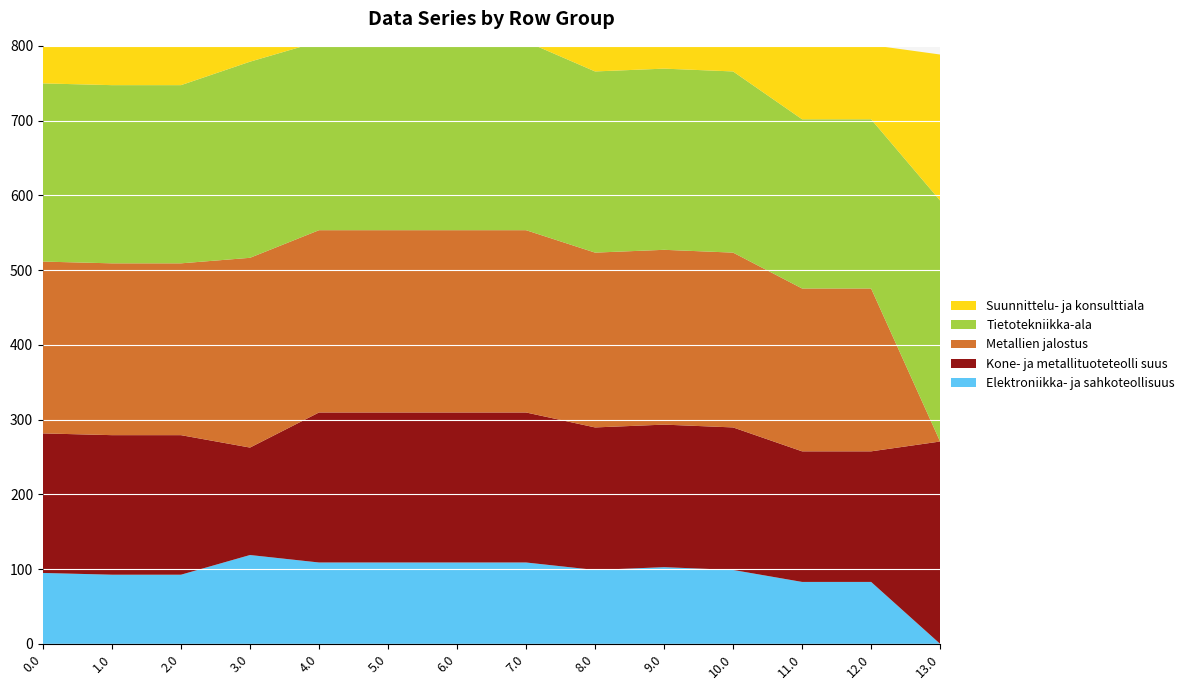

Reading left to right, transcribe all the data shown in this chart.

Elektroniikka- ja sahkoteollisuus: 94.8	92.5	92.5	118.8	108.8	108.8	108.8	108.8	98.8	102.6	98.8	82.8	82.8	0.0
Kone- ja metallituoteteolli suus: 186.7	186.7	186.7	143.7	200.7	200.7	200.7	200.7	190.7	190.7	190.7	174.7	174.7	270.7
Metallien jalostus: 229.9	229.9	229.9	253.9	243.9	243.9	243.9	243.9	233.9	233.9	233.9	217.9	217.9	0.0
Tietotekniikka-ala: 238.4	238.4	238.4	262.4	252.4	252.4	252.0	252.4	242.4	242.4	242.4	226.4	226.4	322.4
Suunnittelu- ja konsulttiala: 111.3	111.3	111.3	135.3	125.3	124.9	125.3	125.3	115.3	115.3	115.3	99.3	99.3	195.3
col_19: 249.2	249.2	249.2	273.2	263.2	263.2	263.2	263.2	253.2	253.2	253.2	238.4	237.2	333.2